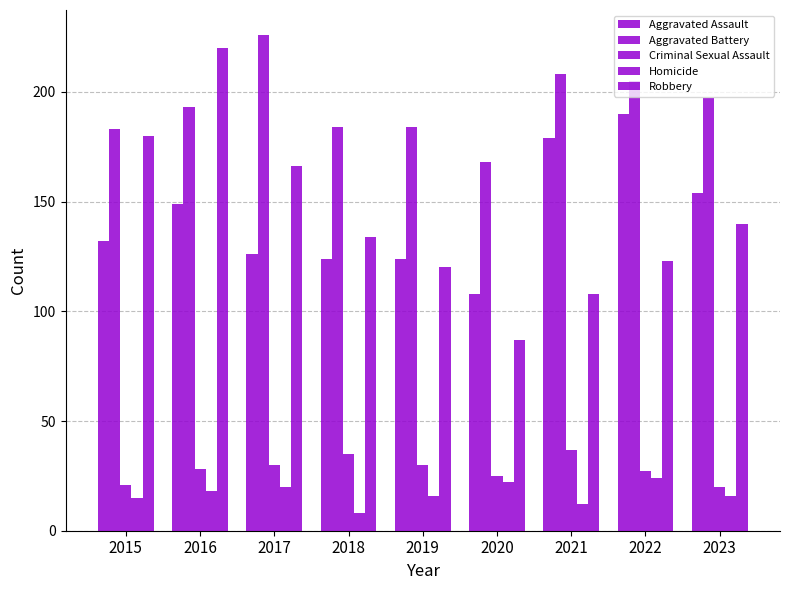

How many bars are there in total?

45